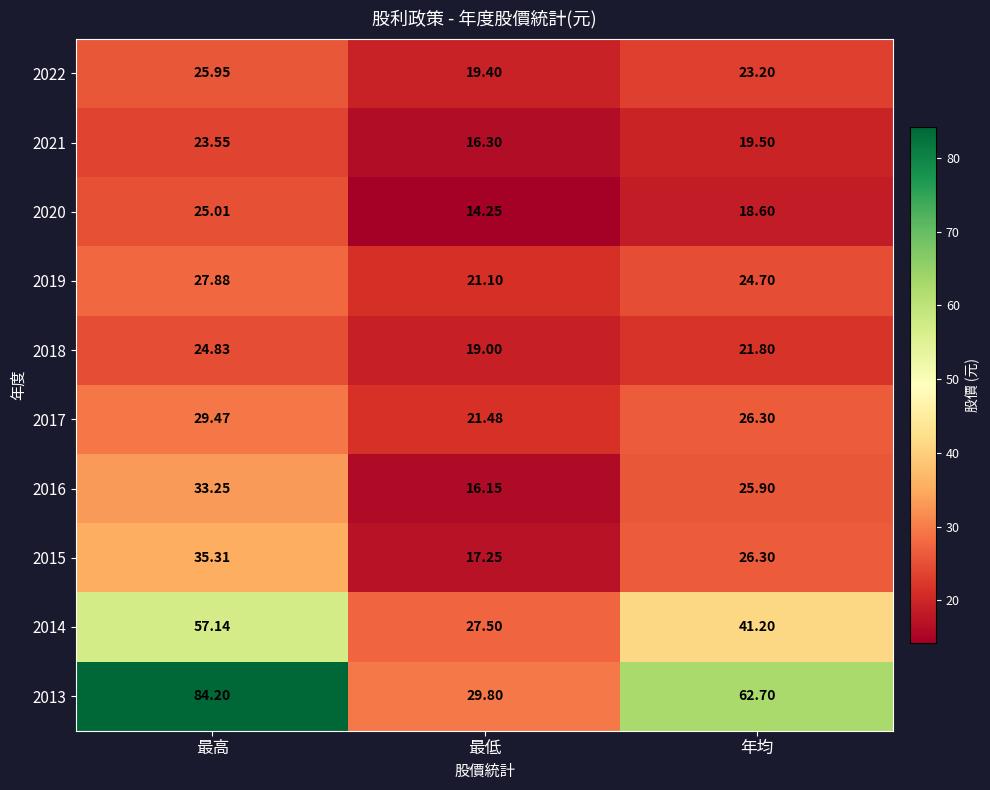

Rank the categories by 2018 value from highest to lowest.

最高, 年均, 最低